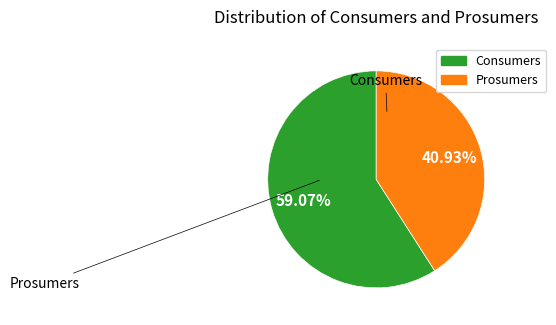

Which has a higher value, Consumers or Prosumers?

Consumers